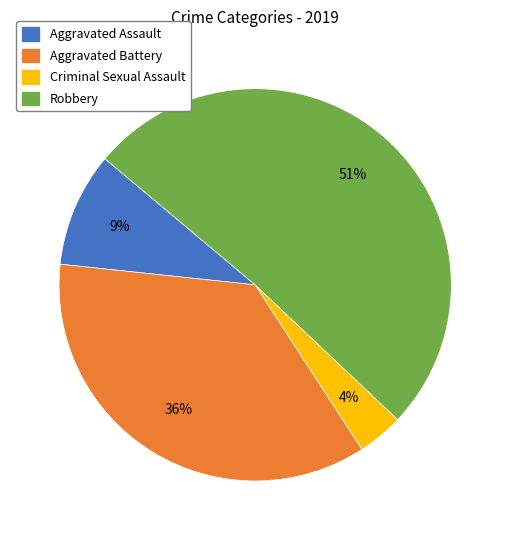

Which has a higher value, Robbery or Criminal Sexual Assault?

Robbery